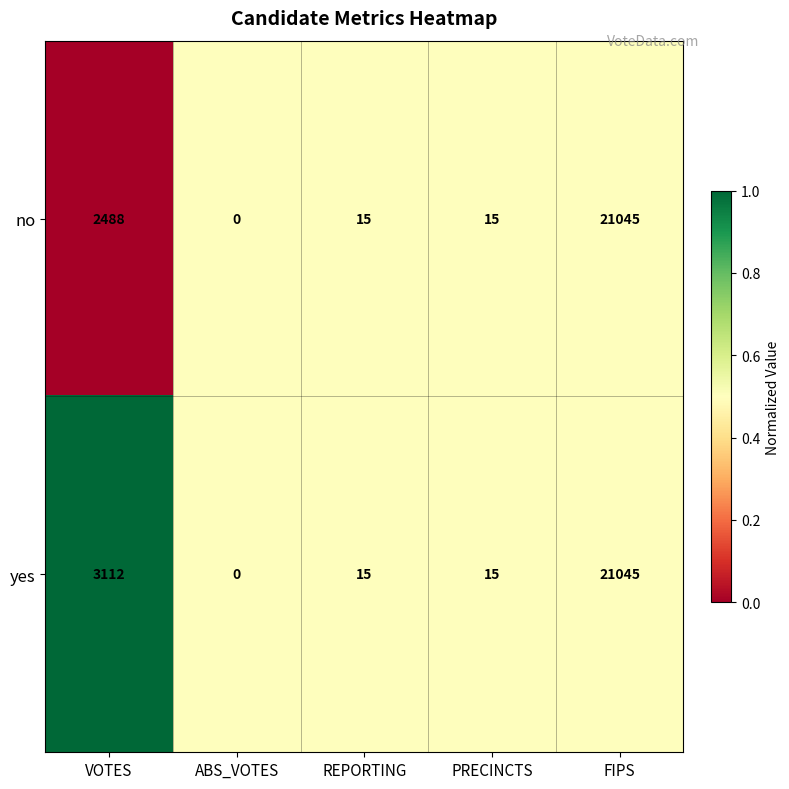

Which category has the lowest value across all series?

ABS_VOTES